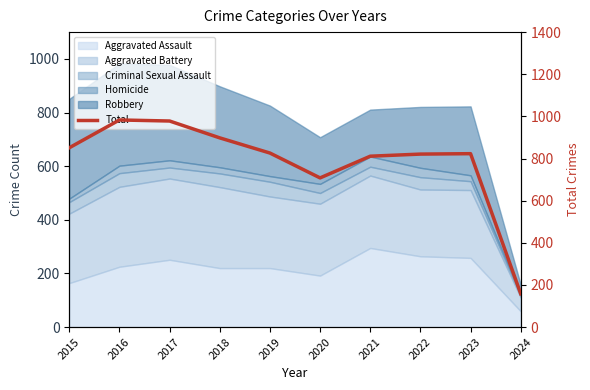

What is the sum of the values at 2021 and 2019?

1637